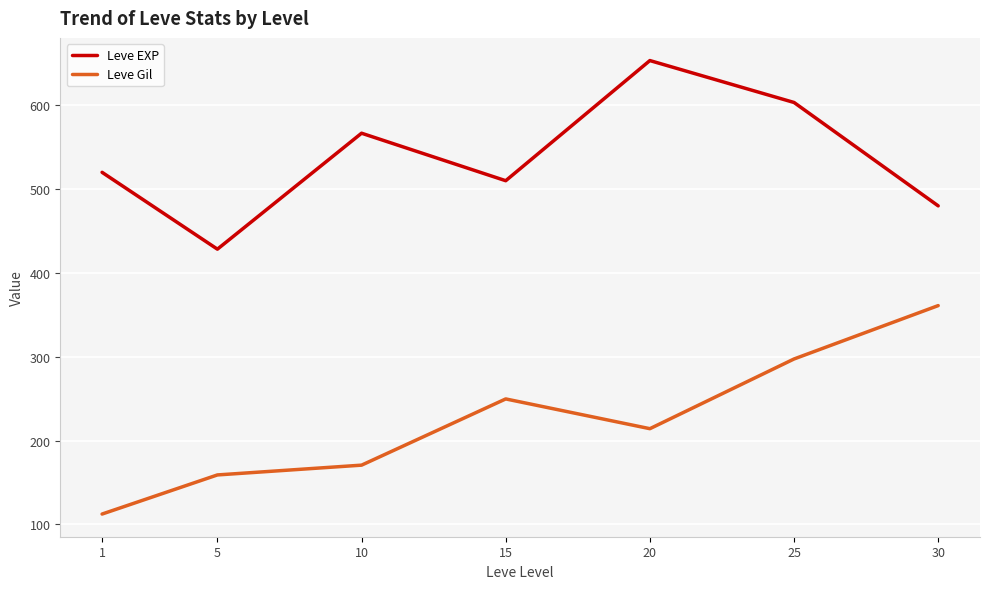

What are all the series names shown in the legend?

Leve EXP, Leve Gil